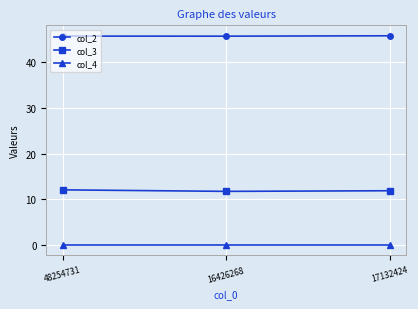

What is the label of the 2nd point from the left?

16426268